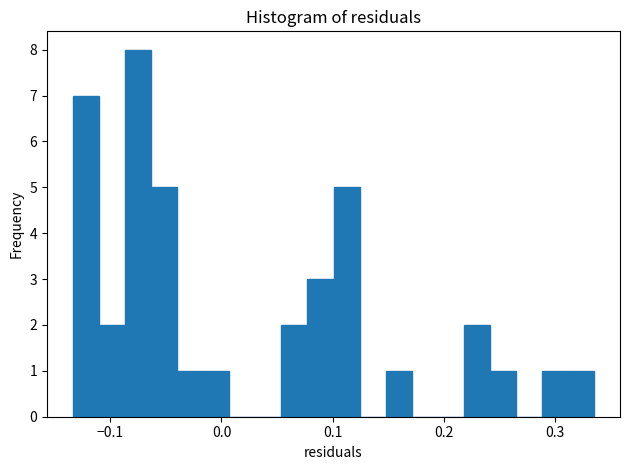

Read against the x-axis, roughly where is the centre of the tallest bar?

-0.07